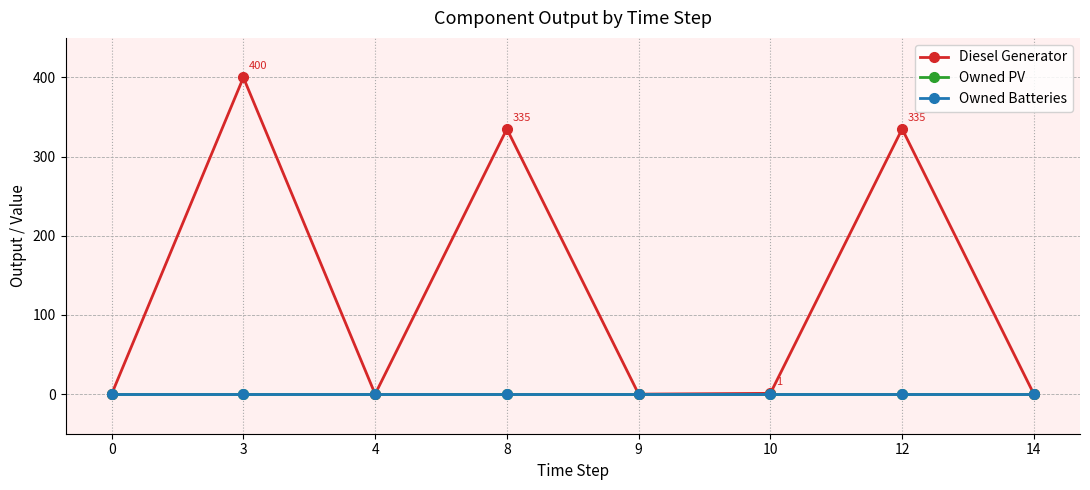

What is the total value across all series at 3?

400